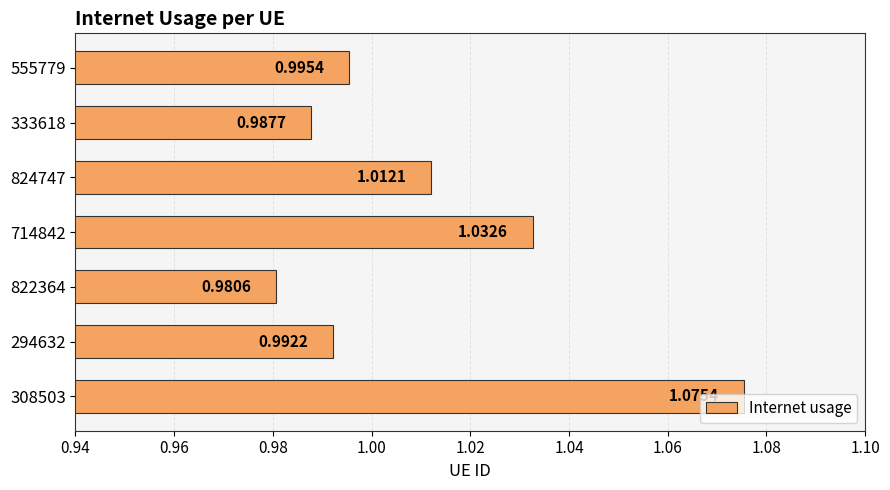

What is the sum of the values at 824747 and 714842?

2.0